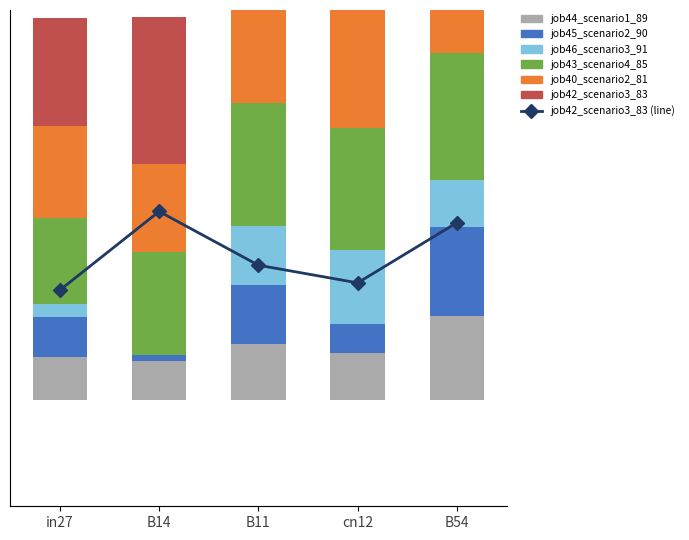

At which label does job44_scenario1_89 reach its peak?

B54